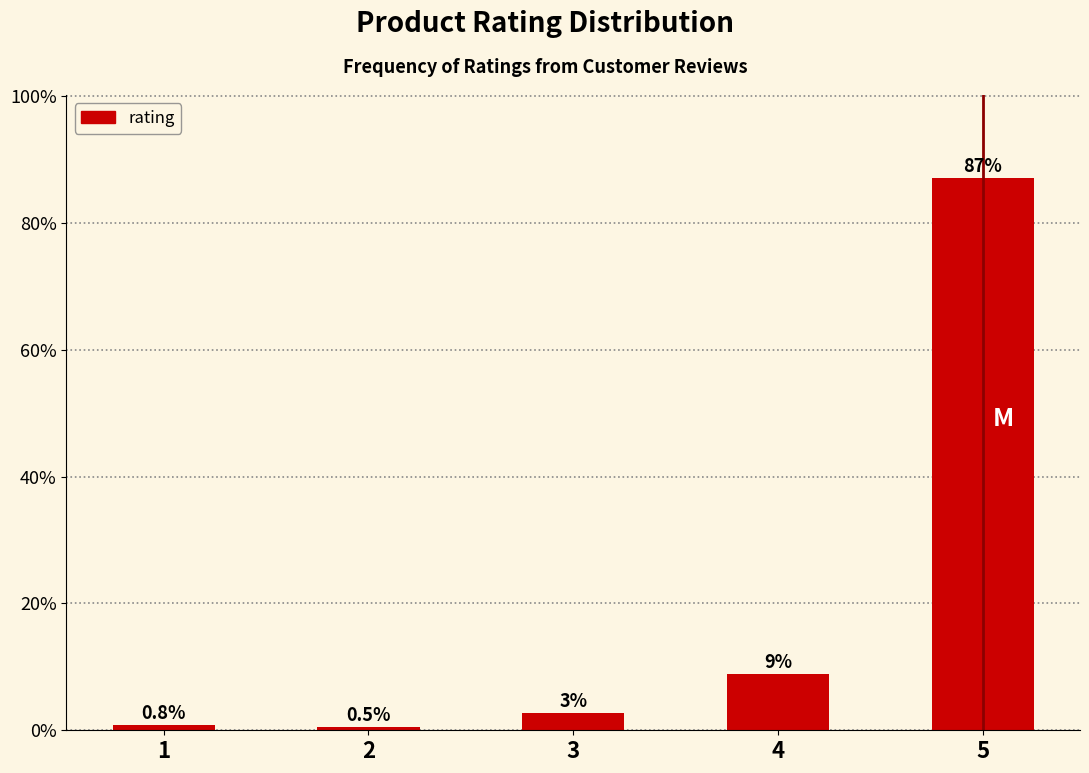

Reading left to right, transcribe all the data shown in this chart.

1=0.8	2=0.5	3=2.7	4=8.9	5=87.1